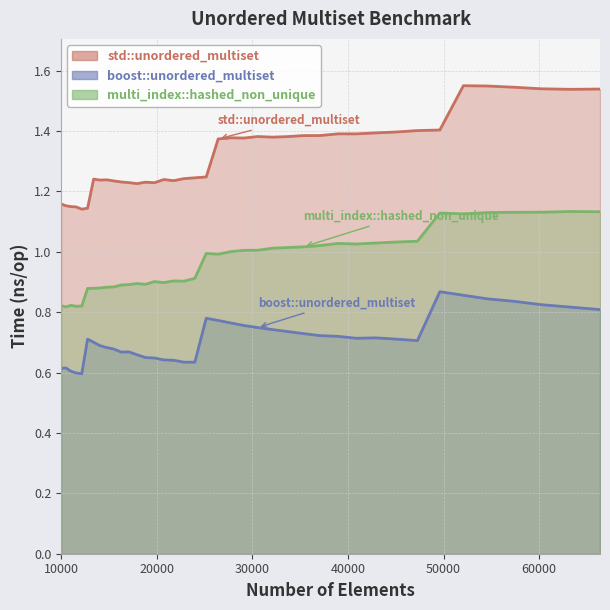

True or false: boost::unordered_multiset and std::unordered_multiset intersect in this chart.

False